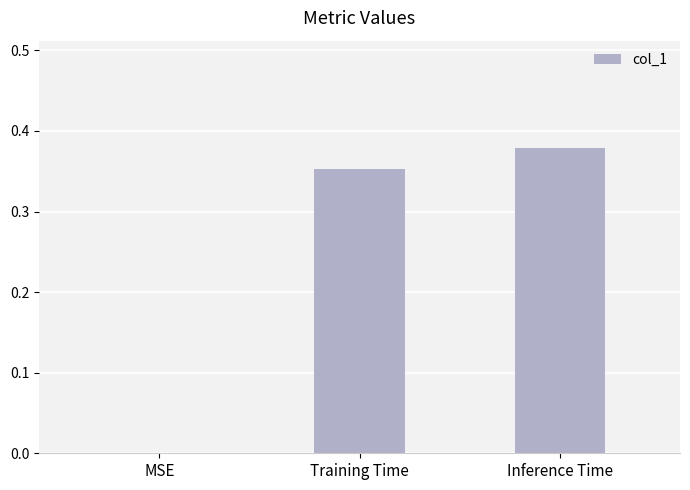

How many series are shown in this chart?

1